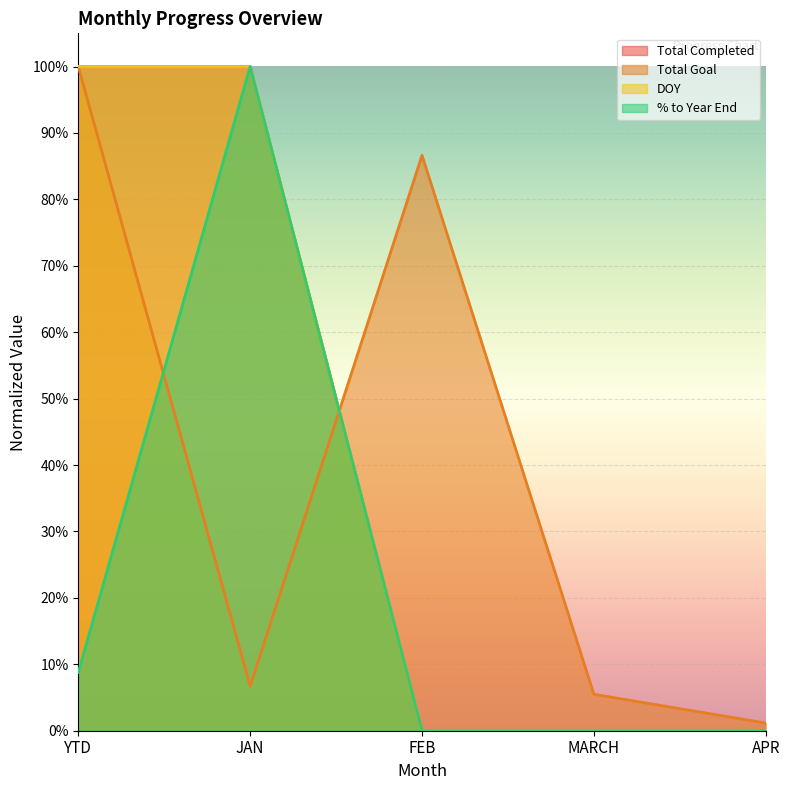

What are all the series names shown in the legend?

Total Completed, Total Goal, DOY, % to Year End